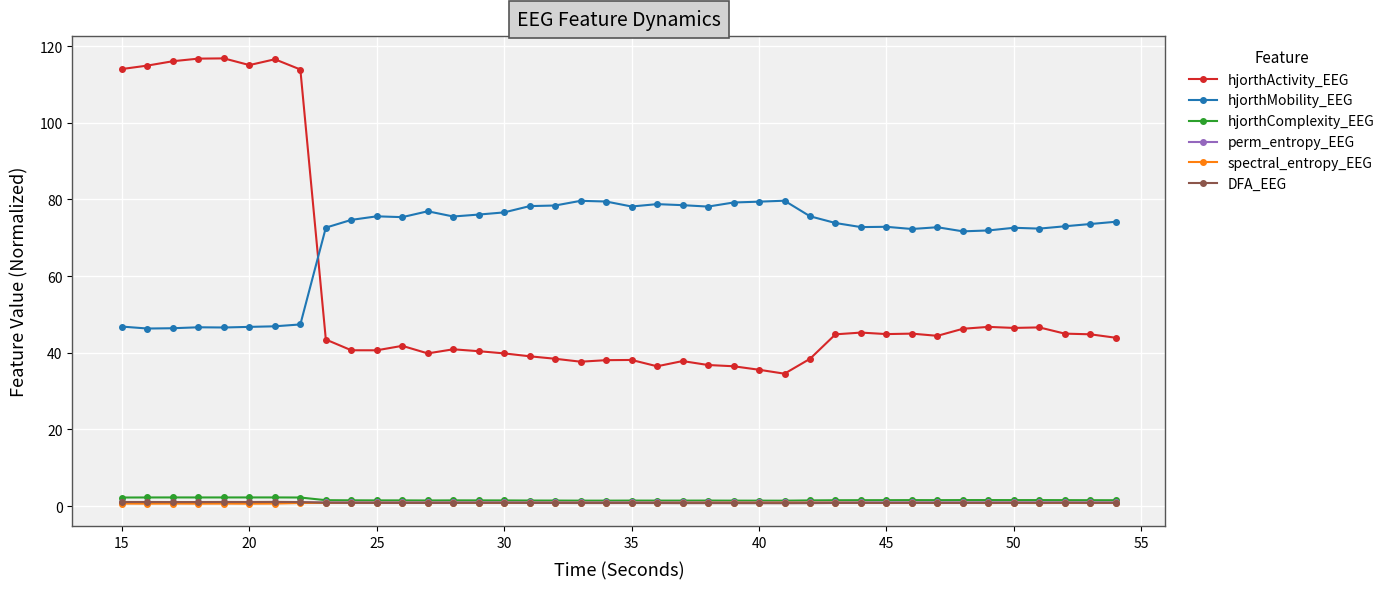

Which series has the widest spread of values?

hjorthActivity_EEG